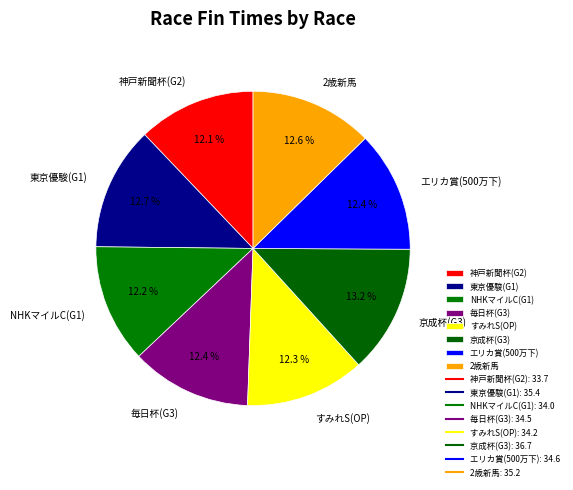

Which has a higher value, 京成杯(G3) or NHKマイルC(G1)?

京成杯(G3)